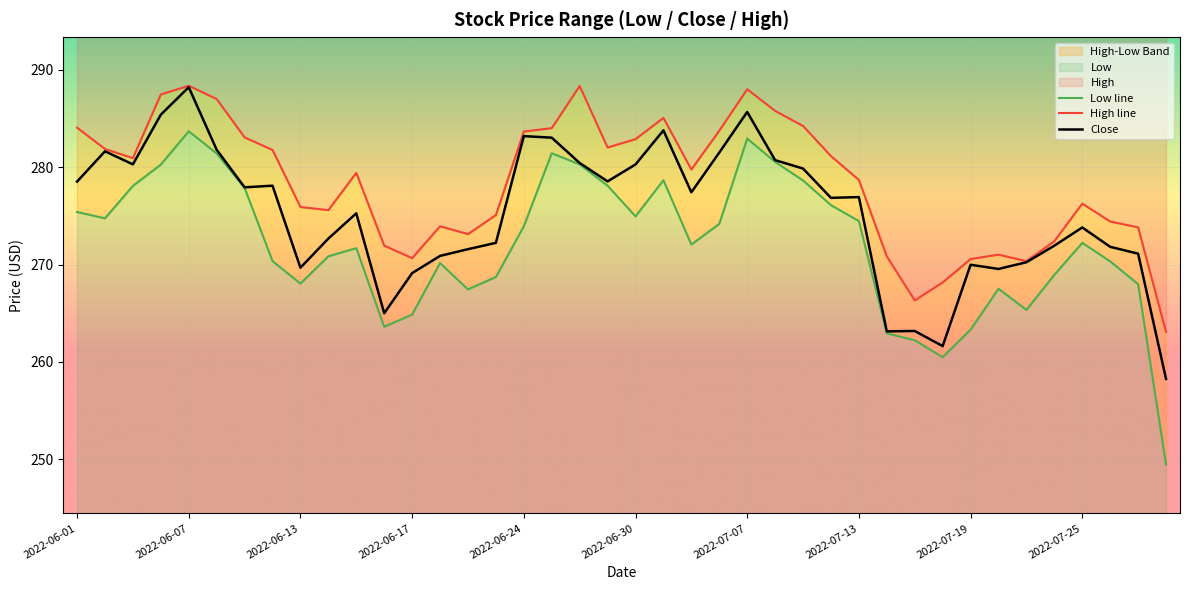

Is it true that Close equals 405.3 at 2022-06-17?

False